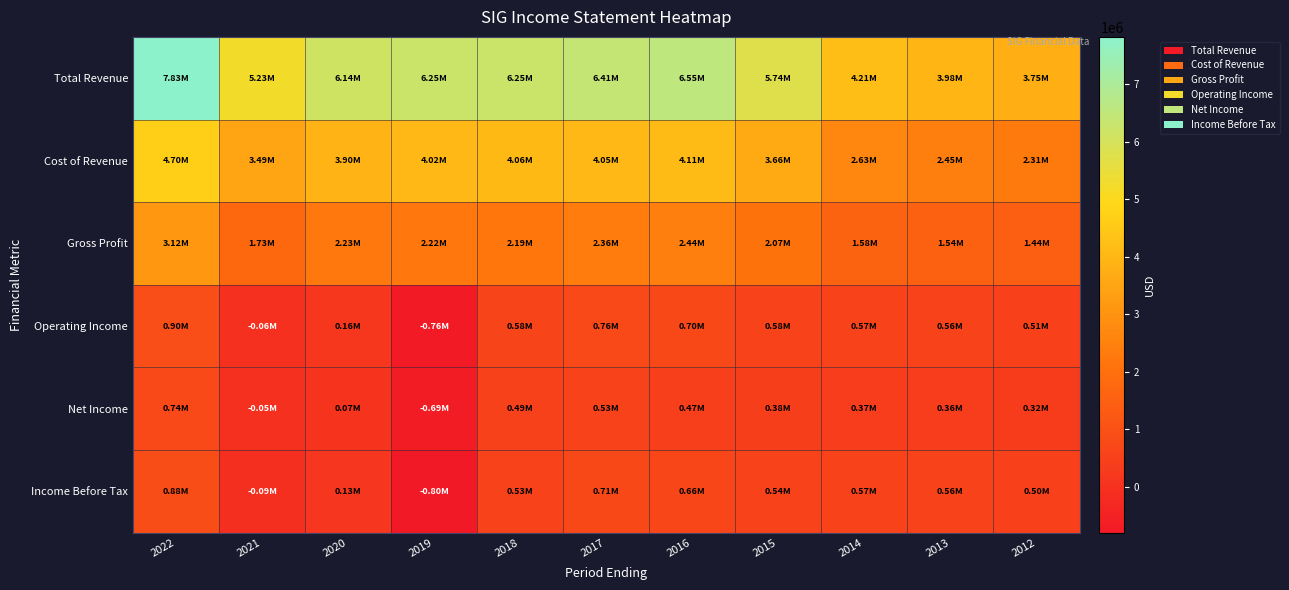

List the series in order of their peak value, lowest first.

Net Income, Income Before Tax, Operating Income, Gross Profit, Cost of Revenue, Total Revenue